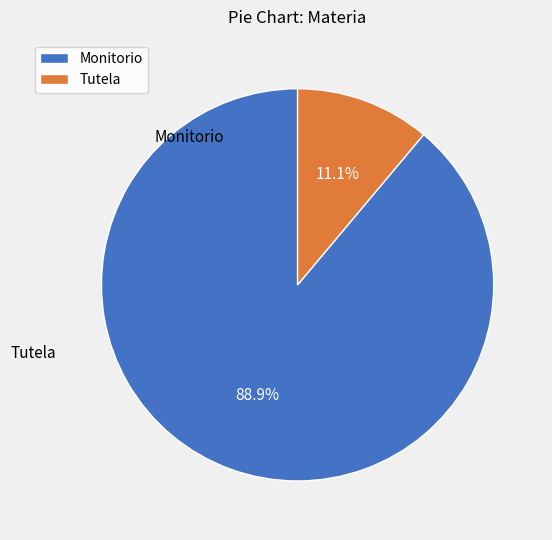

To the nearest percent, what is the combined percentage of Tutela and Monitorio?

100%